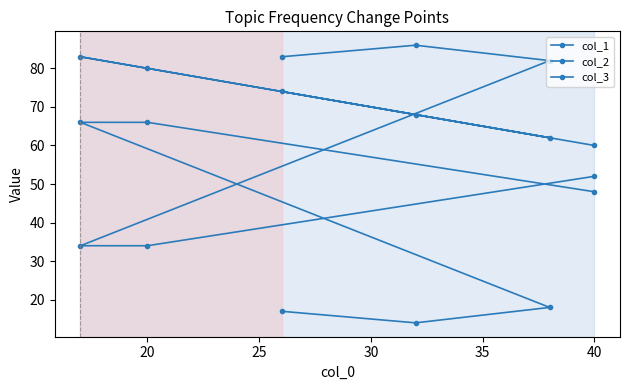

What is the sum of all col_1 values?

427